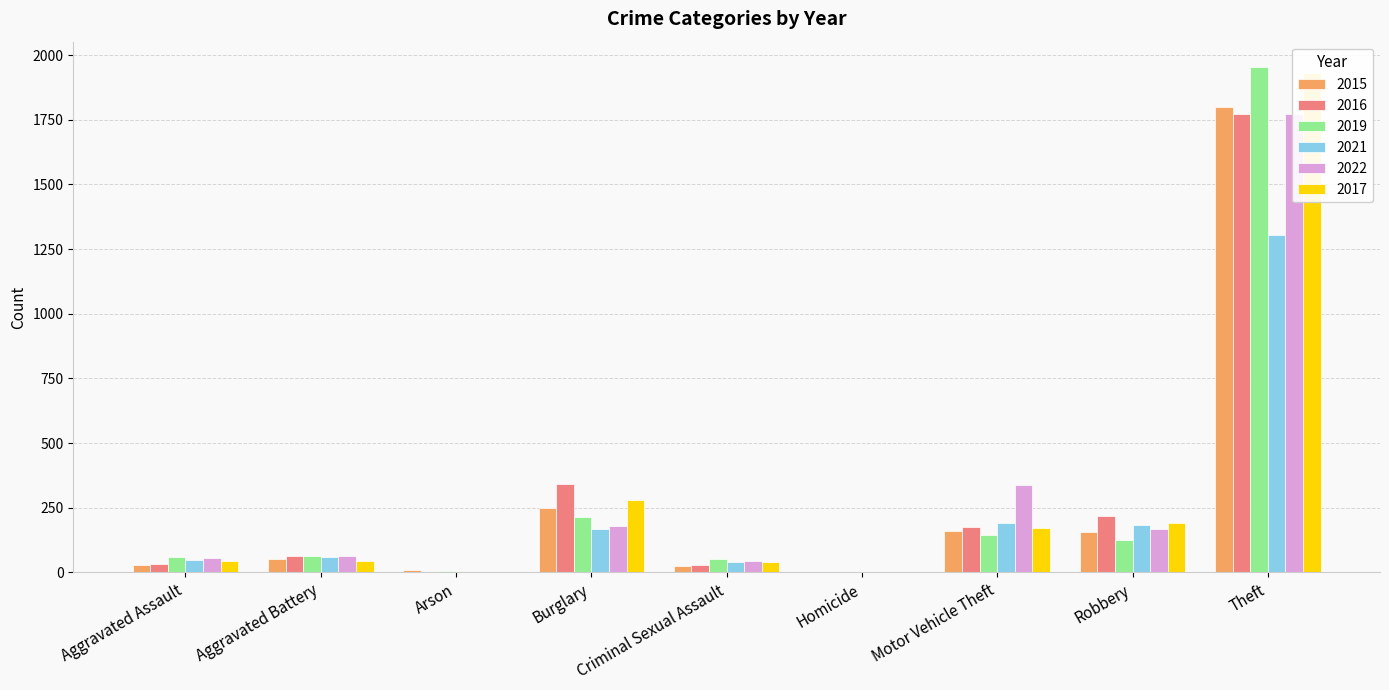

Does the chart contain any negative values?

No